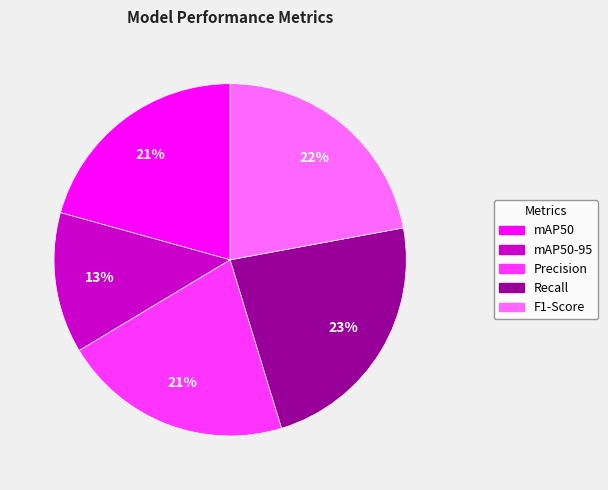

To the nearest percent, what is the difference between the largest and smallest slice percentages?

10%